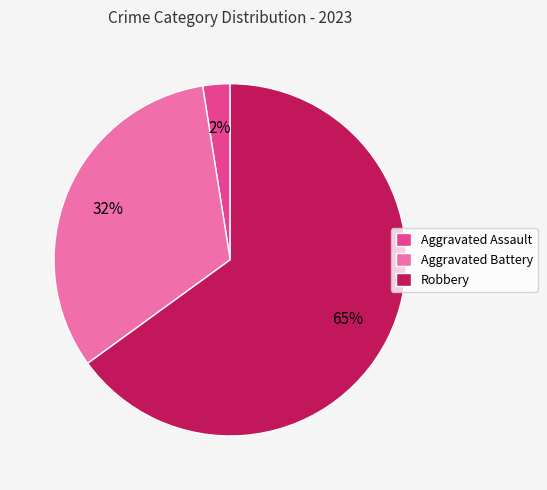

Do Aggravated Battery and Aggravated Assault together represent more than half of the pie?

No